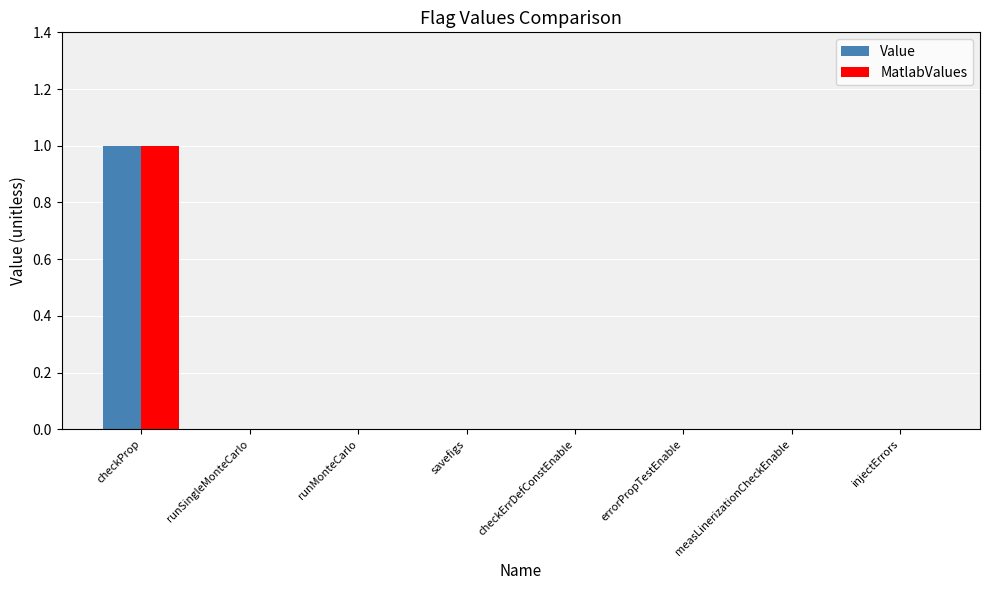

Which label corresponds to the largest value in the chart?

checkProp